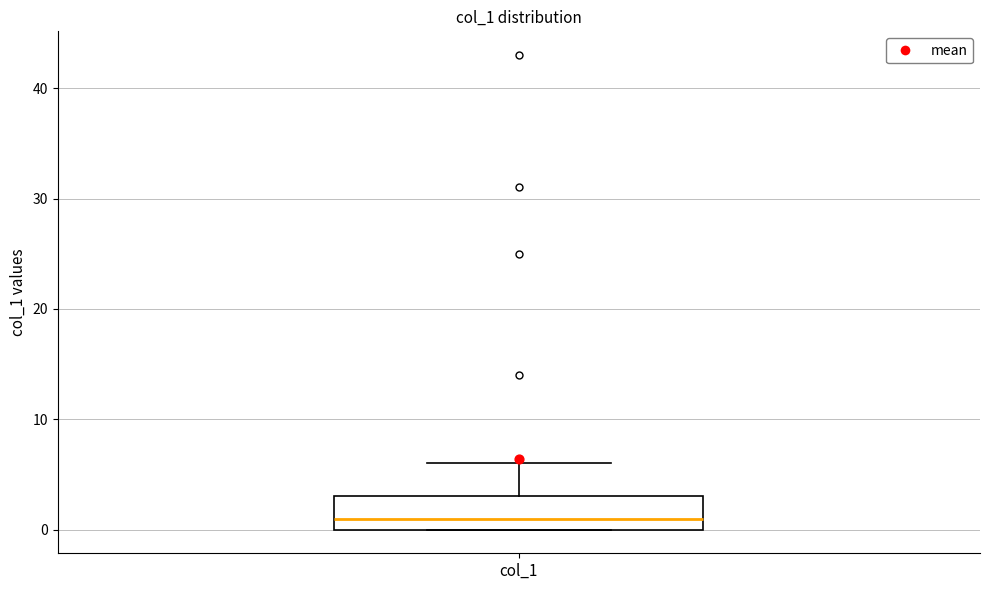

Transcribe this box plot: give where the median line is, the range the box spans, and where the two whiskers end, as read against the y-axis. The values are not printed on the chart, so give them approximately, as read against the axis.

median 1, box 0 to 3, whiskers 0 to 6